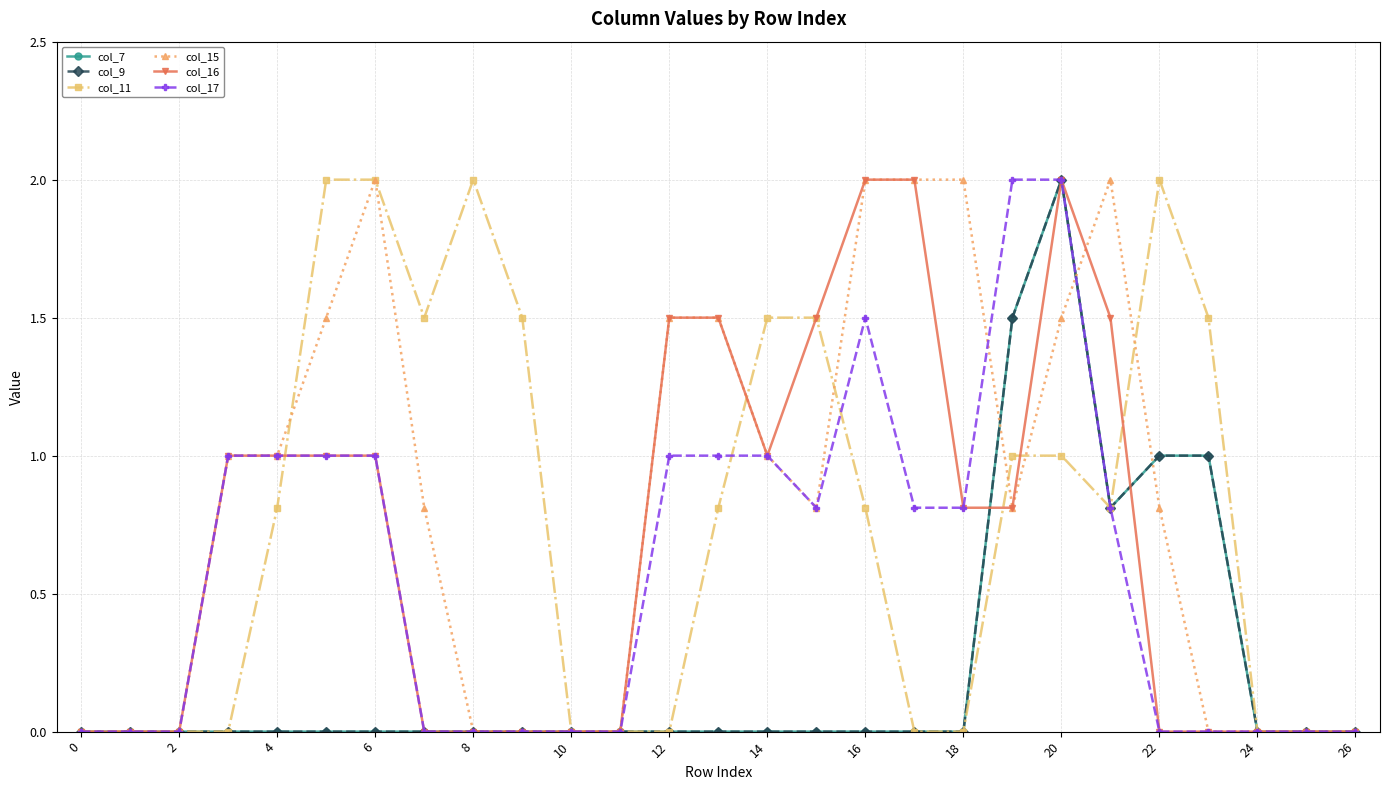

Is this an area chart (filled region under the line)?

No